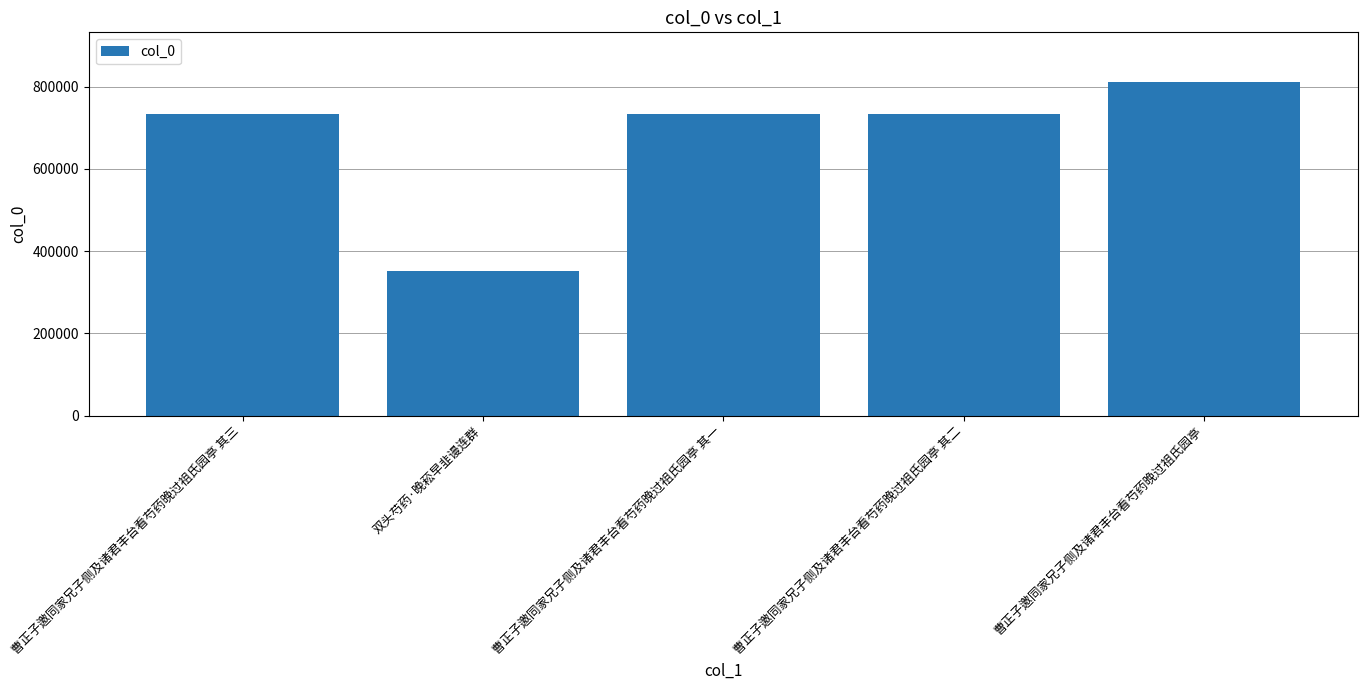

What is the difference between the second highest and minimum values?

382624